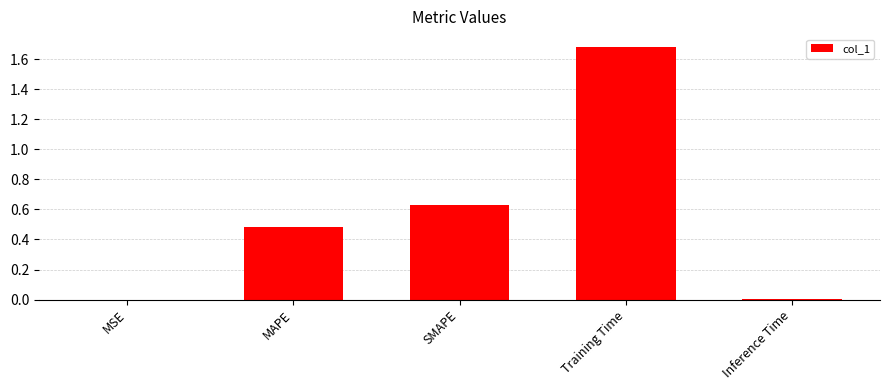

Which label corresponds to the largest value in the chart?

Training Time